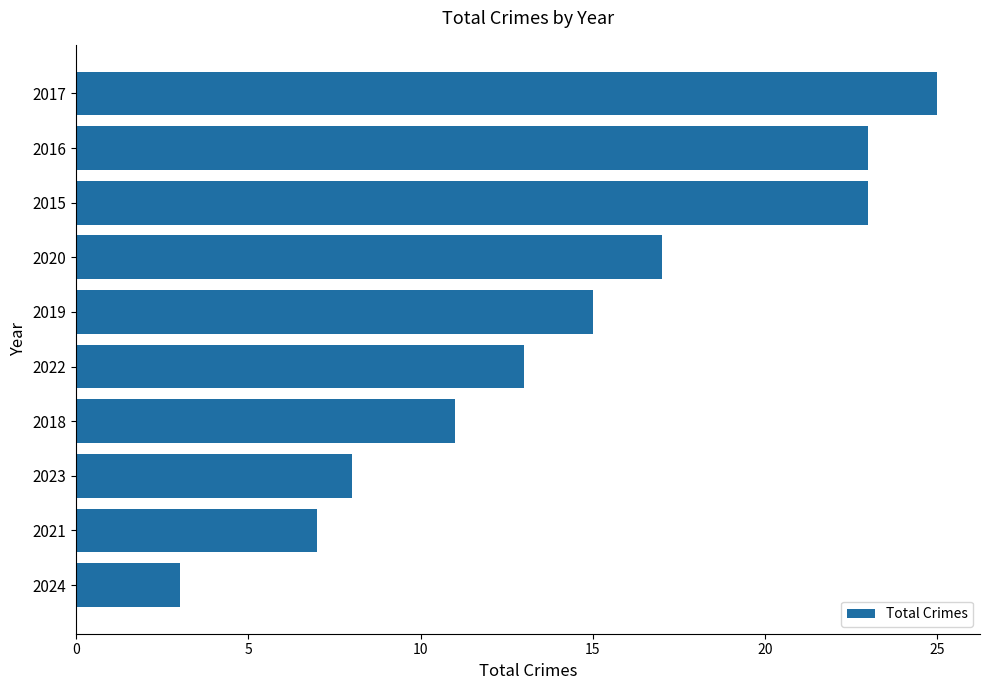

The chart shows a value of 13 at 2022. True or false?

True